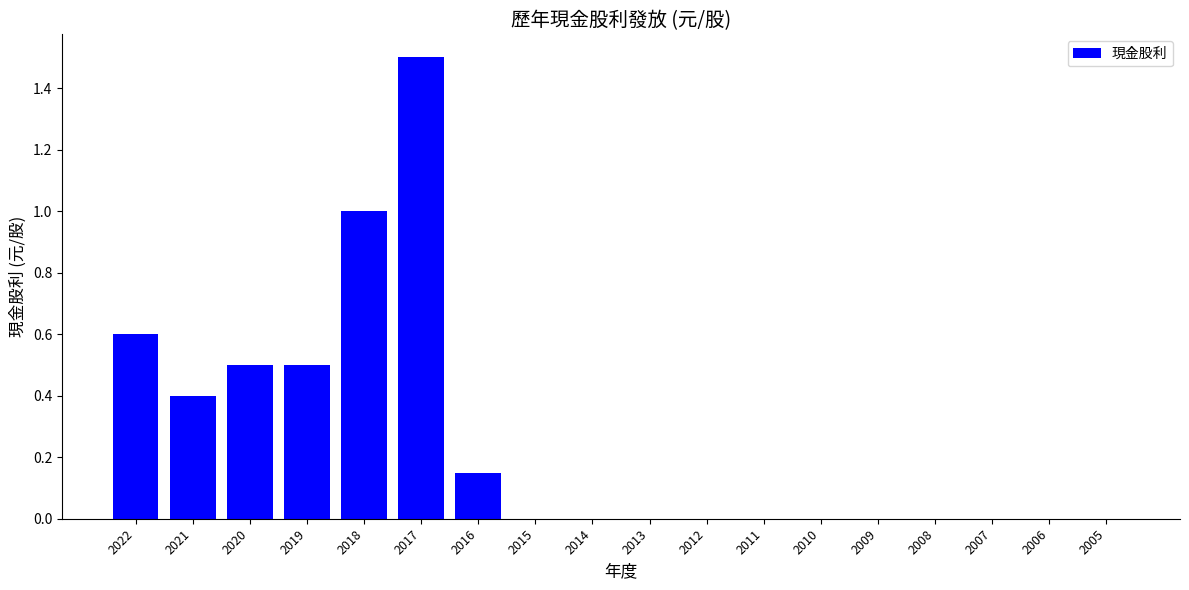

What is the sum of the values at 2021 and 2014?

0.4